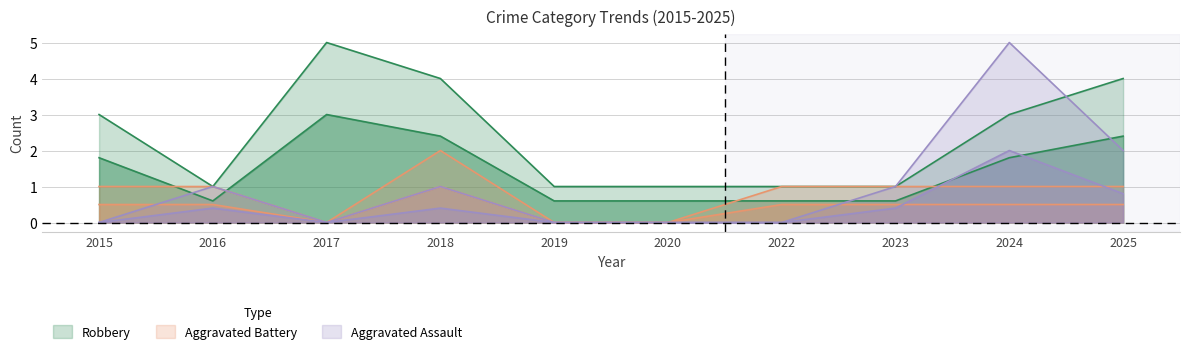

How many distinct data groups are displayed?

3